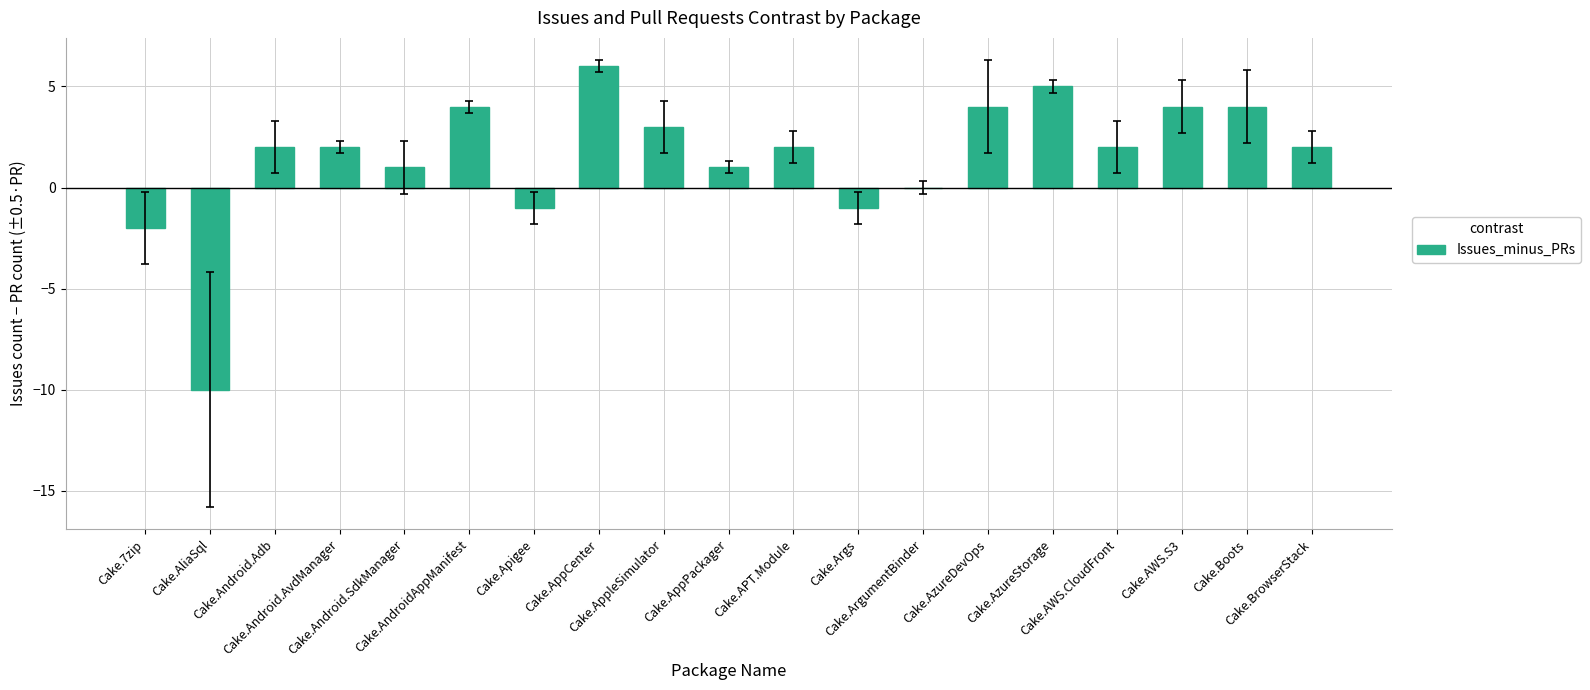

The value at Cake.Android.Adb is 2. True or false?

True